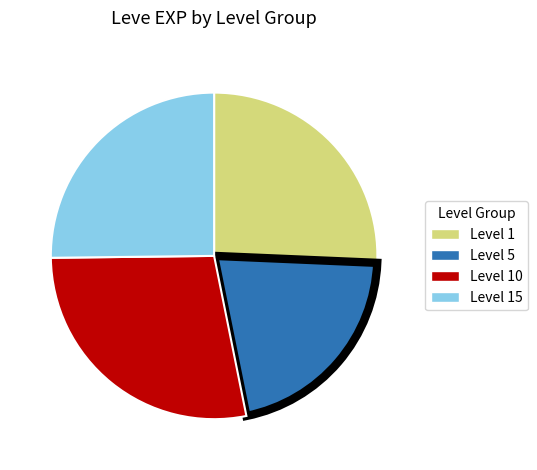

Is there any slice that represents more than half of the pie?

No